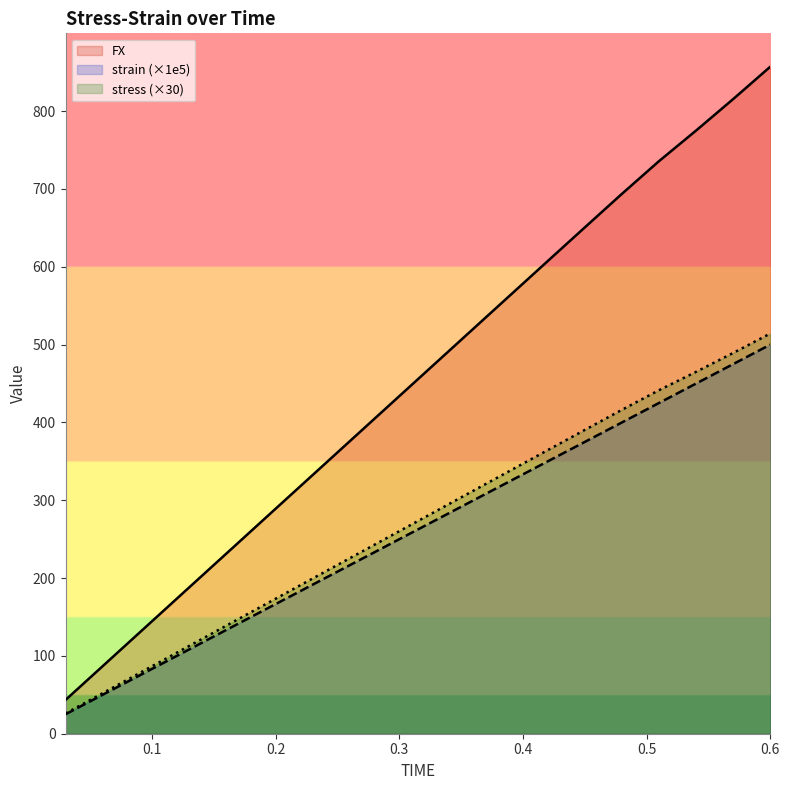

True or false: stress and FX cross at least once.

False